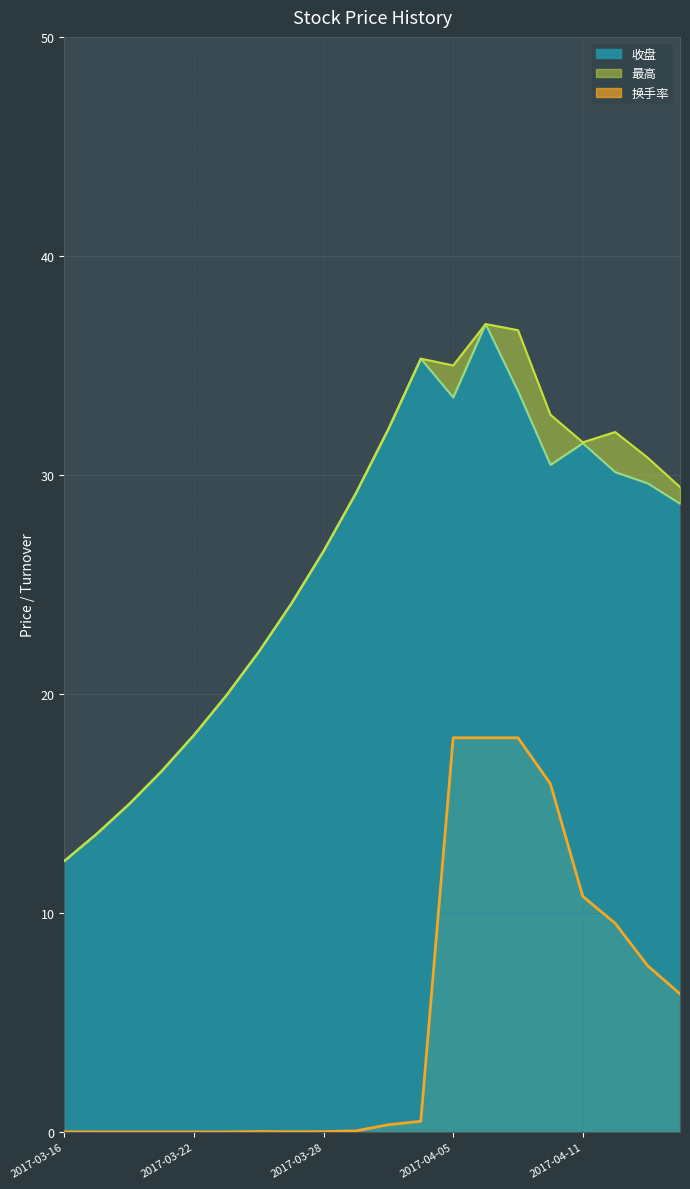

The value of 最高 at 2017-03-17 is 24.1. True or false?

False